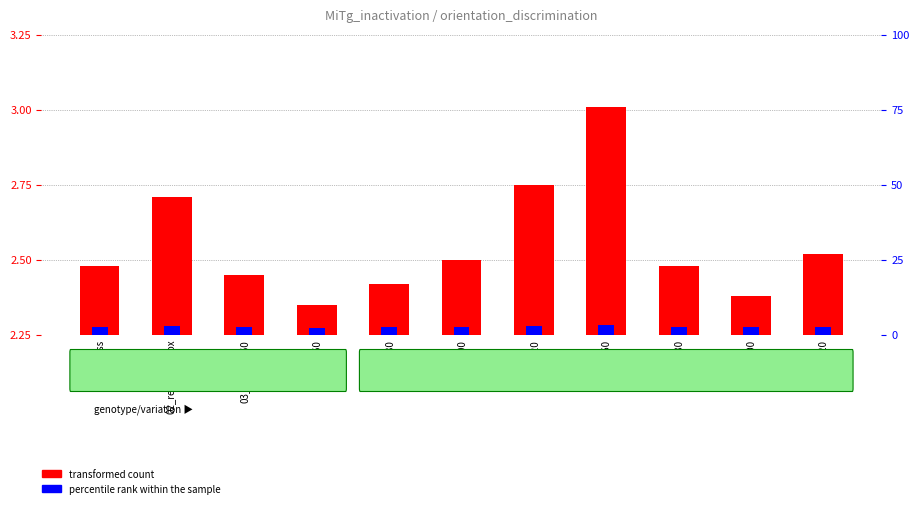

List the labels in order of percentile rank within the sample value, largest first.

vt6_060, 02_responsebox, hz6_120, vt6_120, hz6_100, 01_corss, vt6_080, 03_mask_060, hz6_080, vt6_100, hz6_060